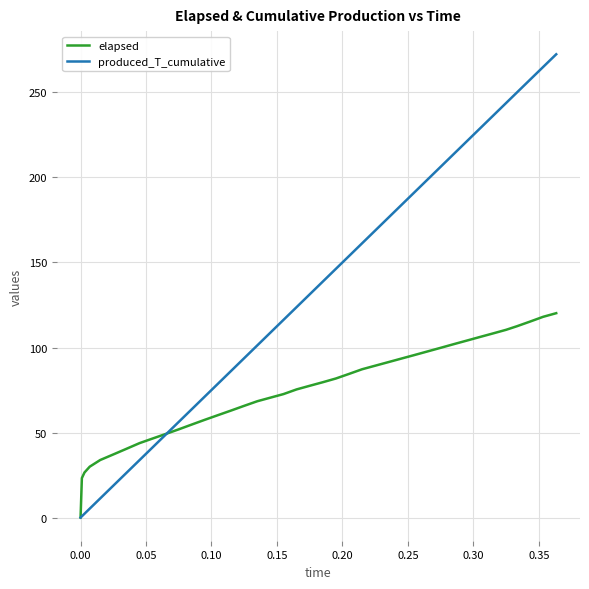

Rank the series by their maximum value, from lowest to highest.

elapsed, produced_T_cumulative